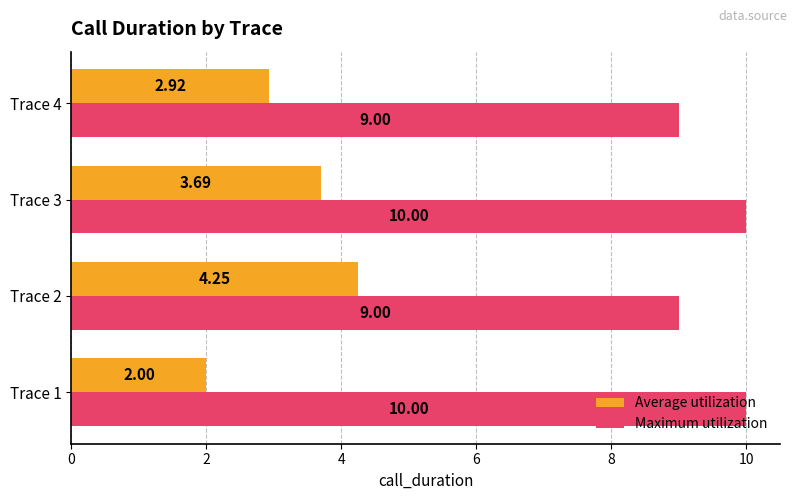

What is the sum of the Average utilization values at Trace 3 and Trace 2?

7.9